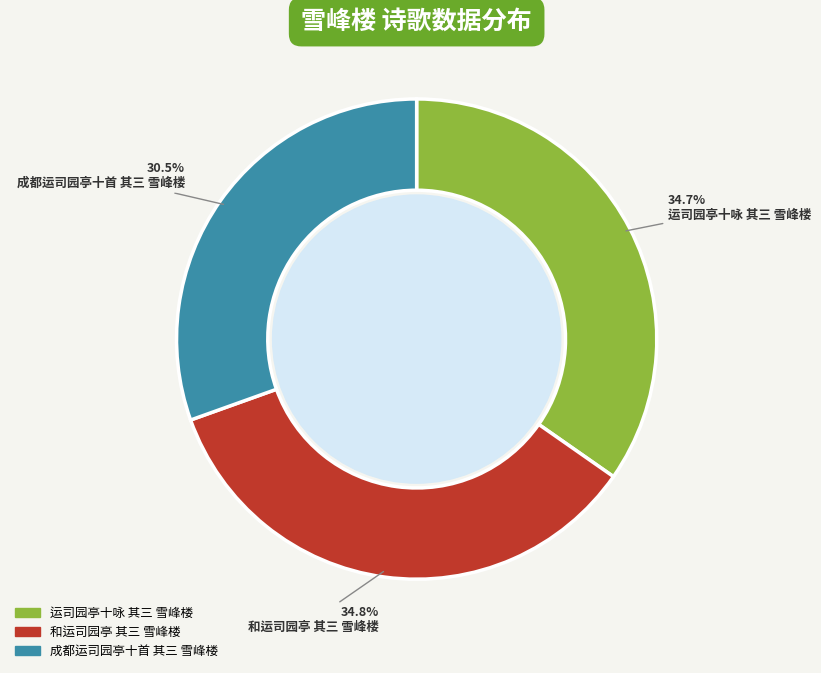

What is the smallest slice in the pie chart?

成都运司园亭十首 其三 雪峰楼